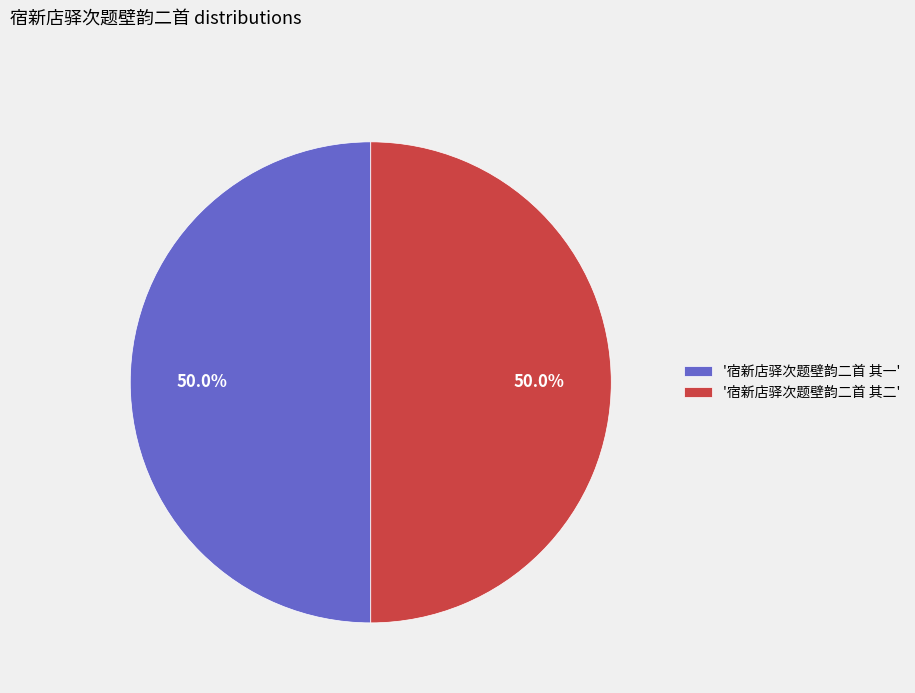

What is the ratio of the value at '宿新店驿次题壁韵二首 其一' to the value at '宿新店驿次题壁韵二首 其二'?

1.0